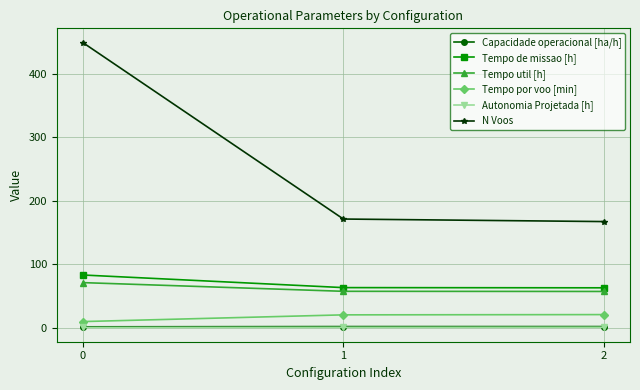

At how many categories does at least one series exceed 35?

3